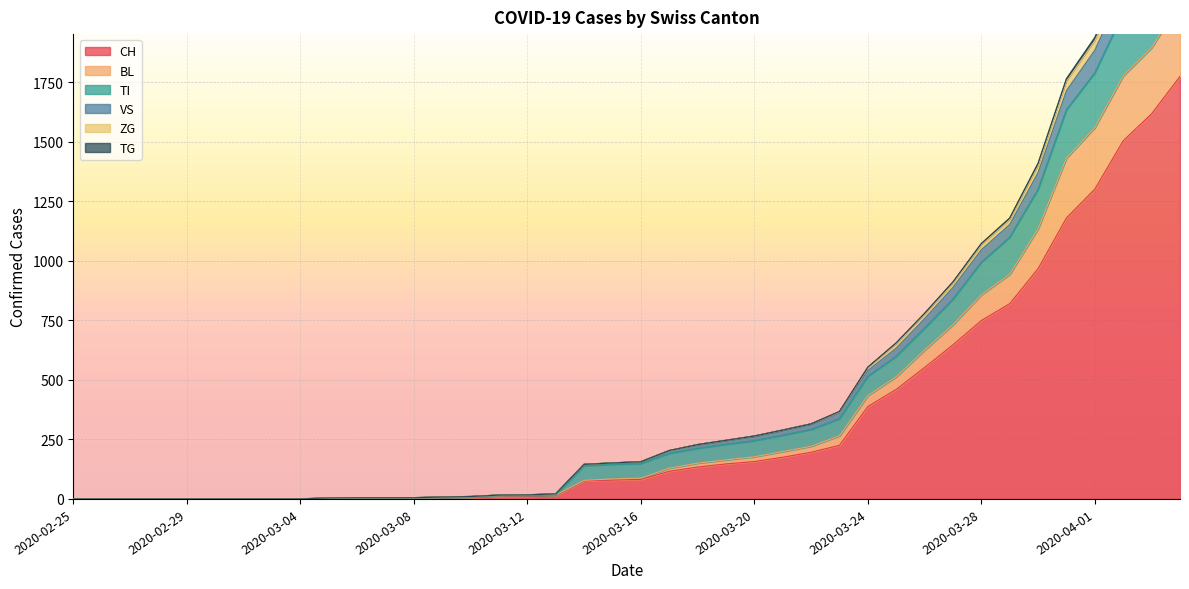

How many lines are shown in the chart?

6